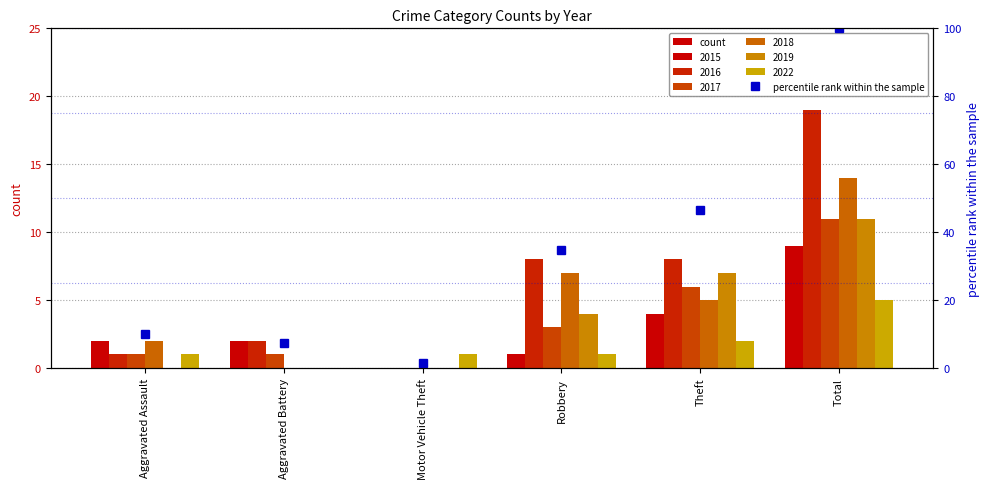

Count the number of categories in the chart.

6